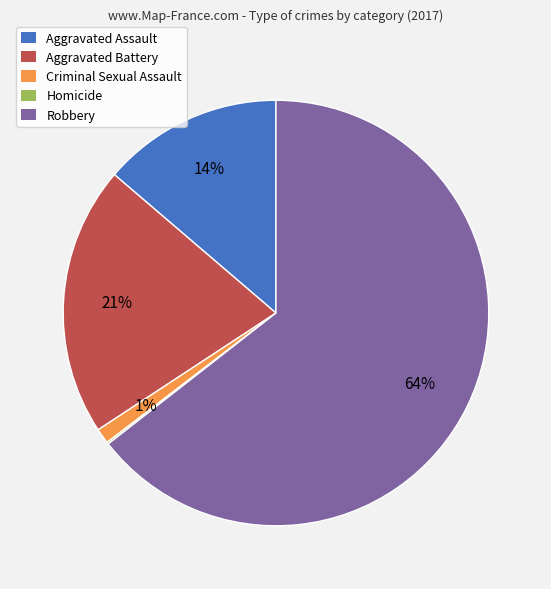

To the nearest percent, what is the difference between the Robbery and Criminal Sexual Assault slice percentages?

63%